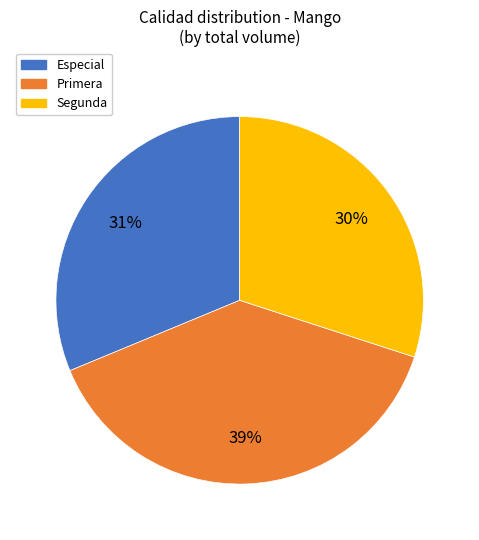

Is it true that Primera is 44% of the pie?

False